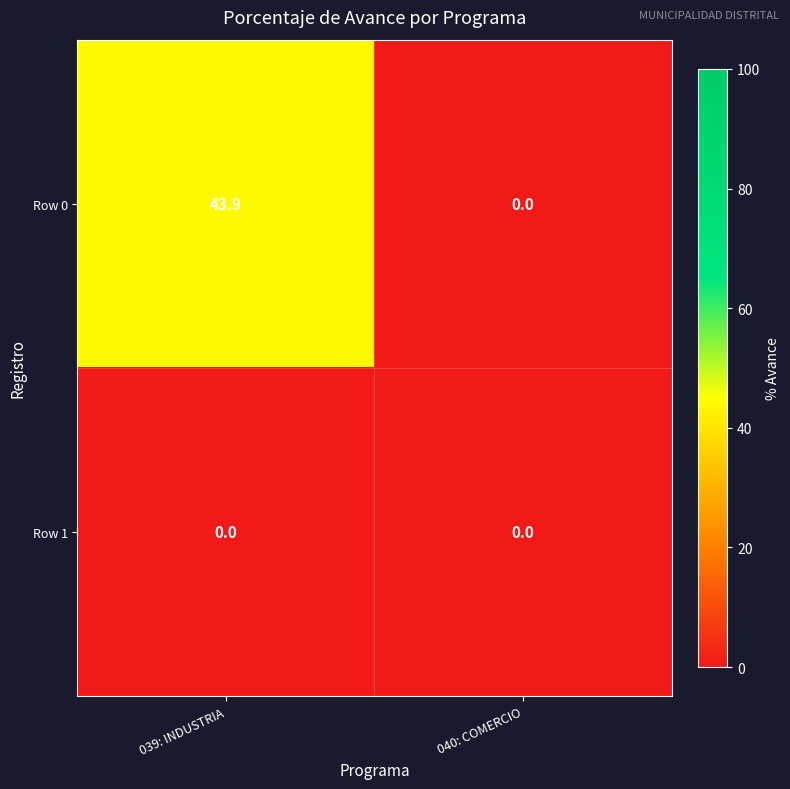

Reading left to right, what are all the values shown in this chart?

Row 0: 039: INDUSTRIA=43.9	040: COMERCIO=0.0
Row 1: 039: INDUSTRIA=0.0	040: COMERCIO=0.0